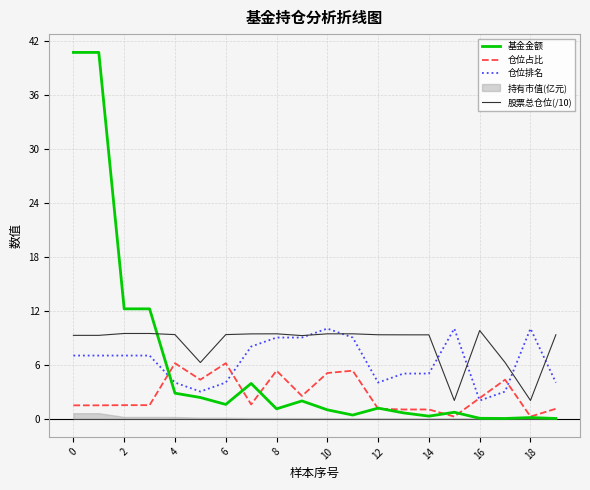

True or false: 股票总仓位(/10) and 仓位占比 intersect in this chart.

False